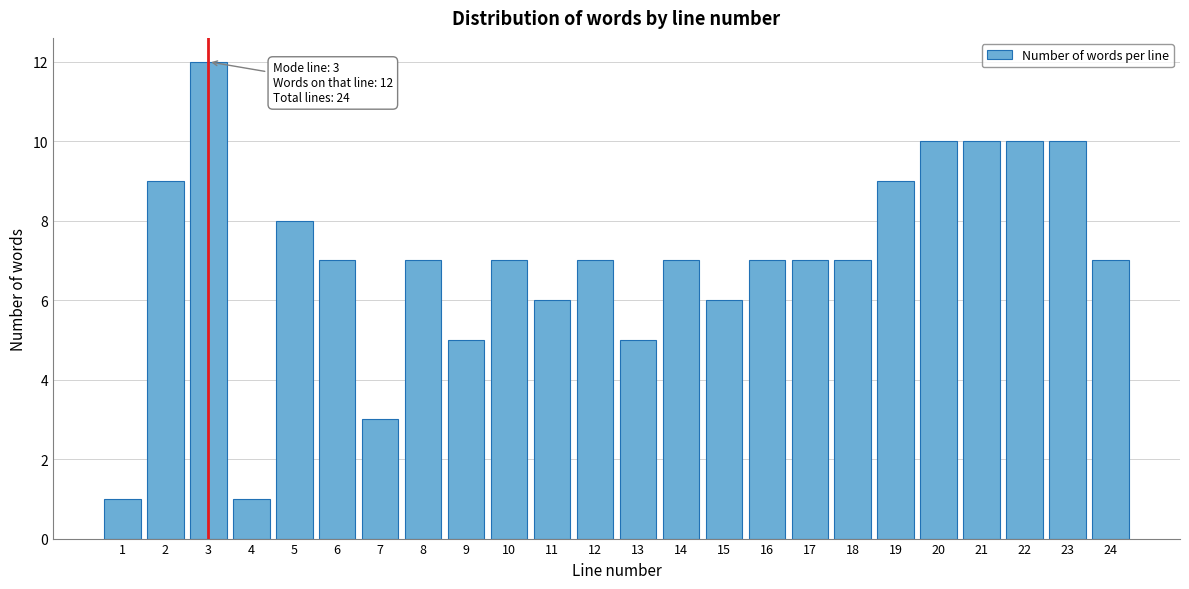

Reading left to right, what are all the values shown in this chart?

1=1	2=9	3=12	4=1	5=8	6=7	7=3	8=7	9=5	10=7	11=6	12=7	13=5	14=7	15=6	16=7	17=7	18=7	19=9	20=10	21=10	22=10	23=10	24=7